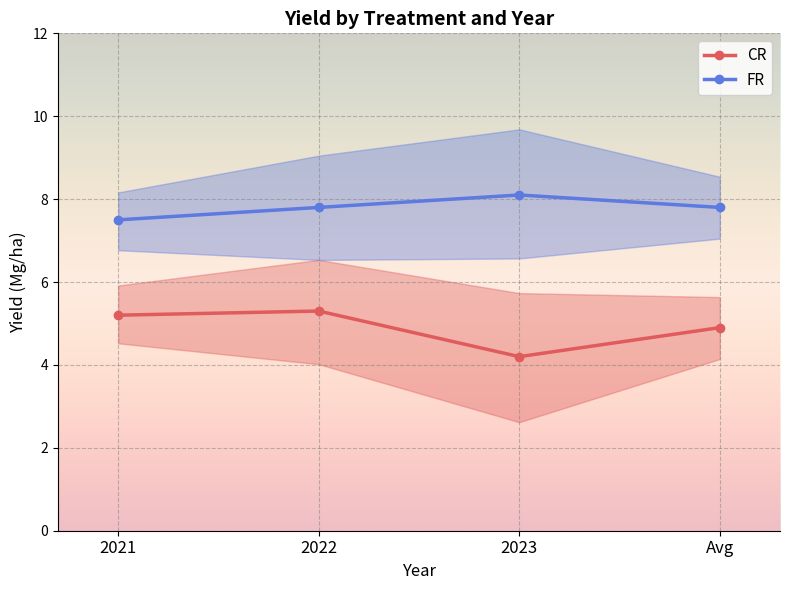

How many series are shown in this chart?

2